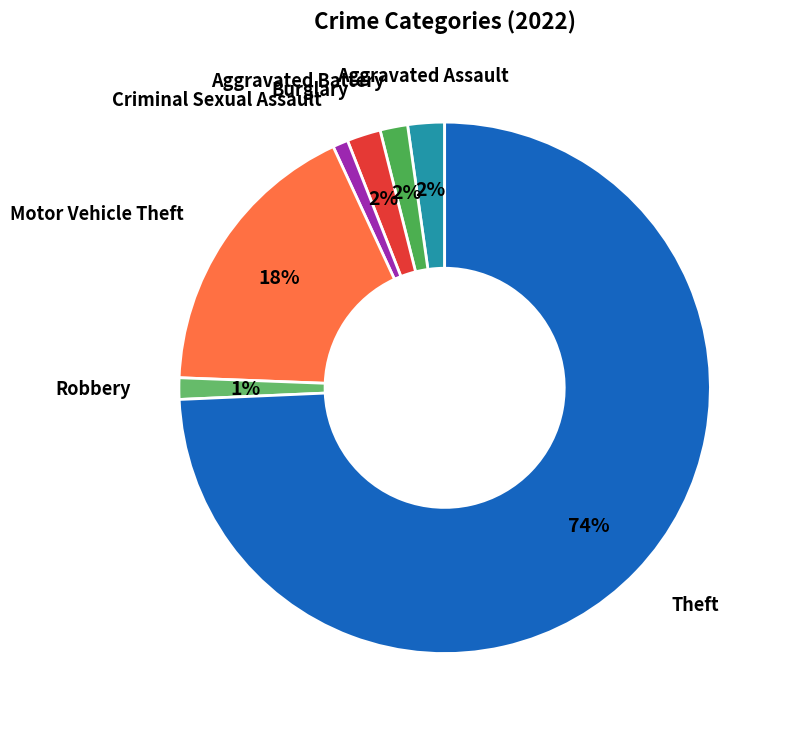

How many segments does this pie chart have?

7